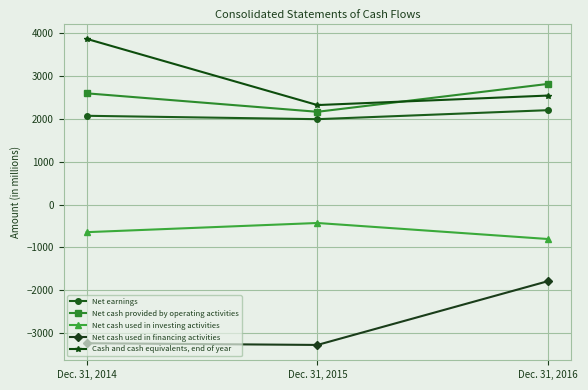

Reading right to left, extract all data points from this chart.

Net earnings: Dec. 31, 2016=2200	Dec. 31, 2015=1990	Dec. 31, 2014=2069
Net cash provided by operating activities: Dec. 31, 2016=2813	Dec. 31, 2015=2162	Dec. 31, 2014=2593
Net cash used in investing activities: Dec. 31, 2016=-805	Dec. 31, 2015=-431	Dec. 31, 2014=-645
Net cash used in financing activities: Dec. 31, 2016=-1786	Dec. 31, 2015=-3275	Dec. 31, 2014=-3235
Cash and cash equivalents, end of year: Dec. 31, 2016=2541	Dec. 31, 2015=2319	Dec. 31, 2014=3863